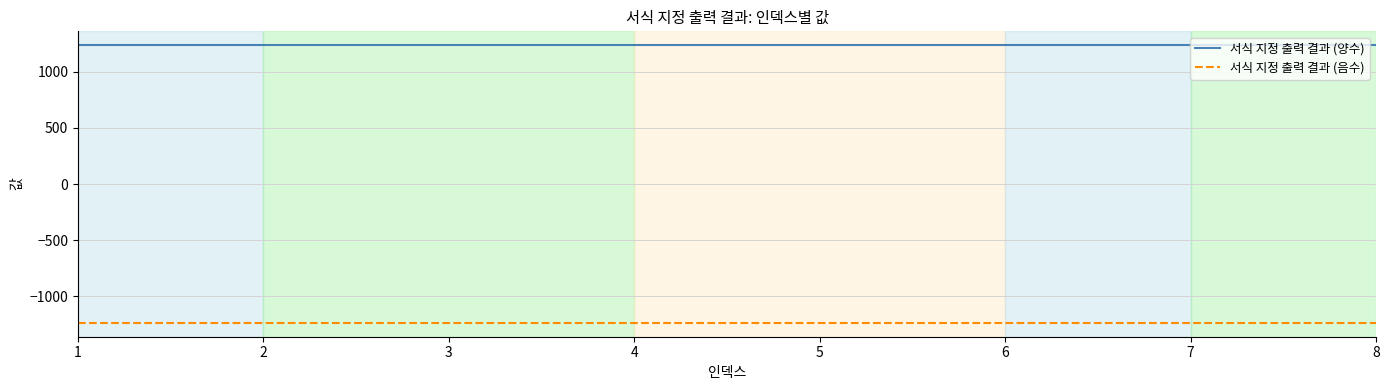

What are all the series names shown in the legend?

서식 지정 출력 결과 (양수), 서식 지정 출력 결과 (음수)